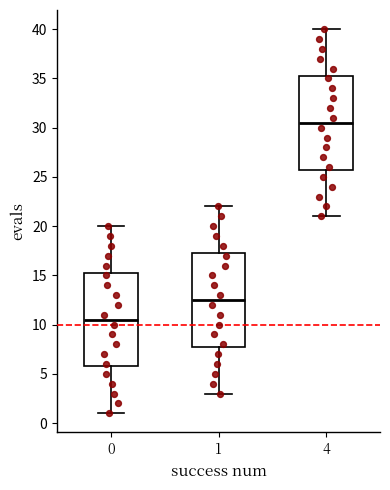

Reading left to right, read every box against the y-axis: the position of its median line, the range the box covers, and the ends of its whiskers. The values are not printed on the chart, so give them approximately, as read against the axis.

0: median 10.5, box 6.0 to 15.5, whiskers 1.0 to 20.0
1: median 12.5, box 8.0 to 17.5, whiskers 3.0 to 22.0
4: median 30.5, box 26.0 to 35.5, whiskers 21.0 to 40.0